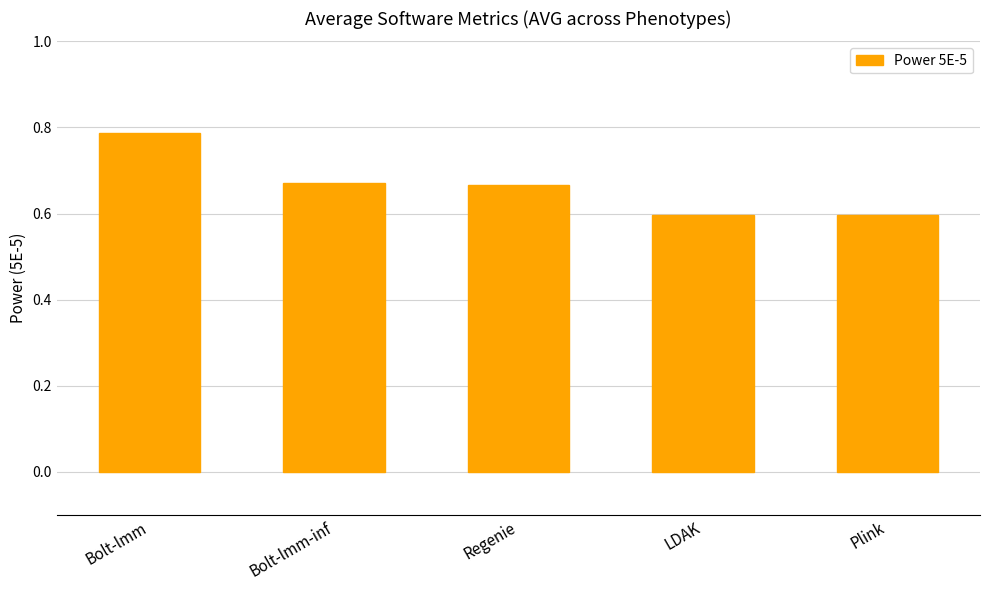

Read the value at LDAK.

0.6